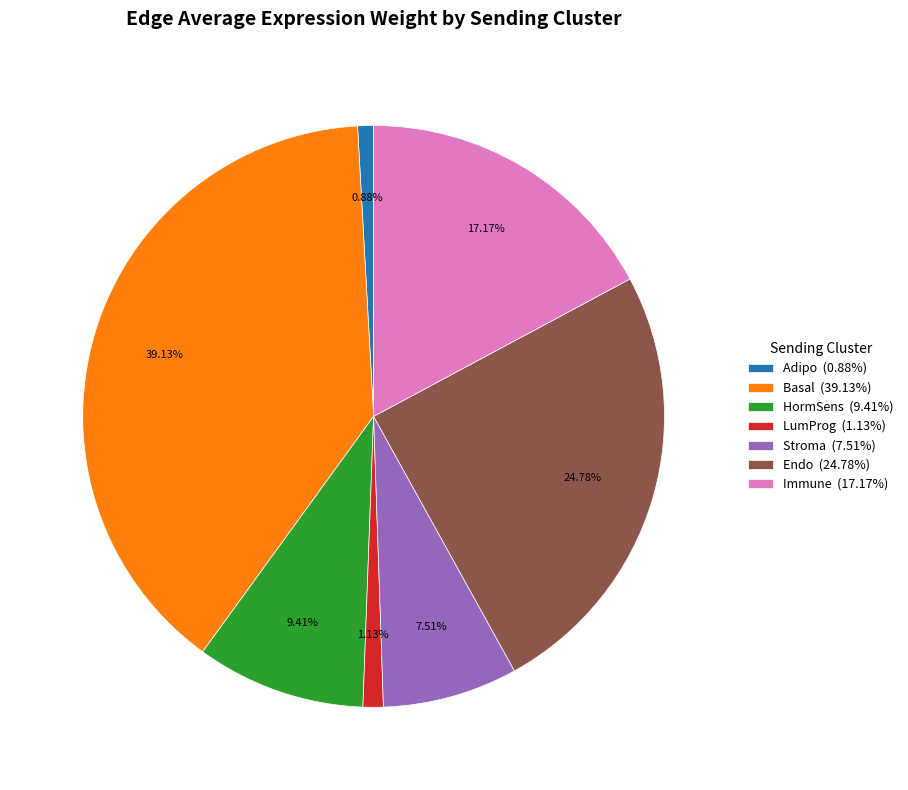

Approximately how many times larger is the value at Endo (24.78%) compared to Adipo (0.88%)?

28.2